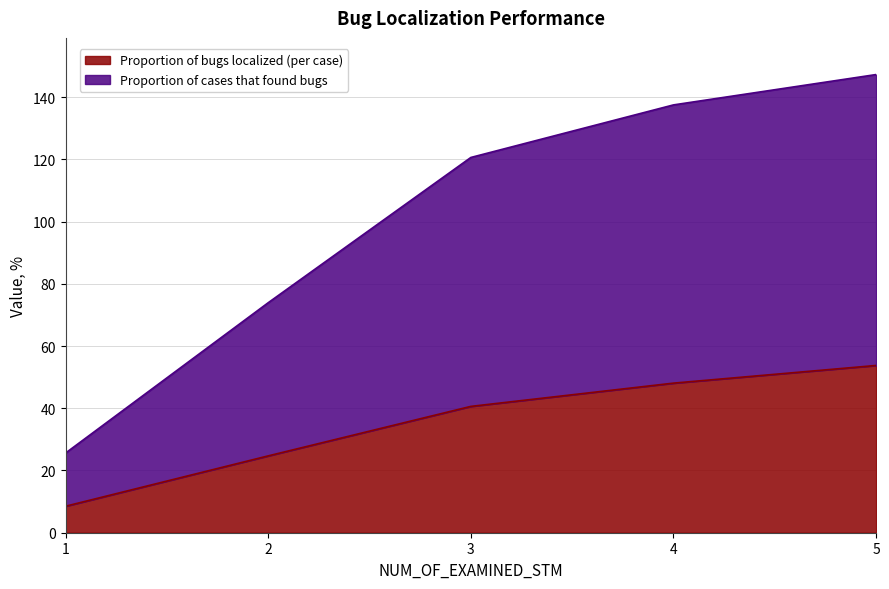

What are all the series names shown in the legend?

Proportion of bugs localized (per case), Proportion of cases that found bugs